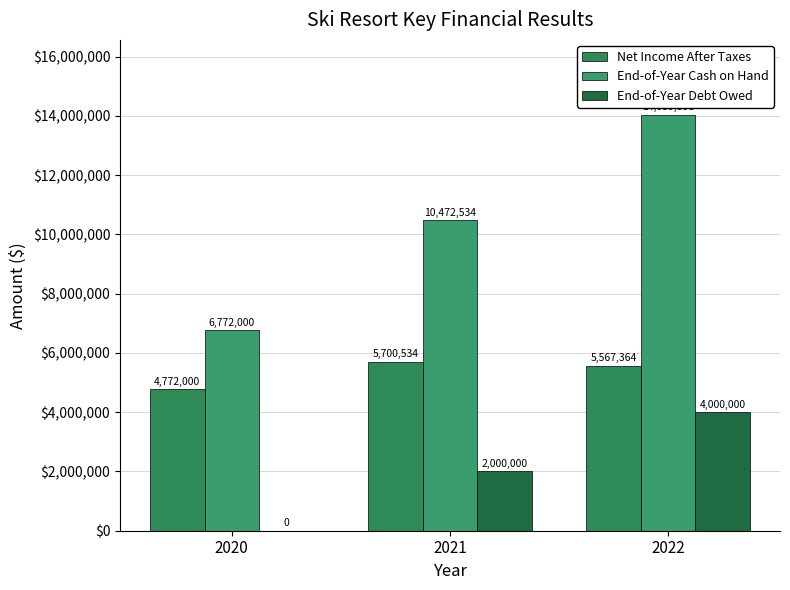

Rank the series at 2020 from lowest to highest value.

End-of-Year Debt Owed, Net Income After Taxes, End-of-Year Cash on Hand